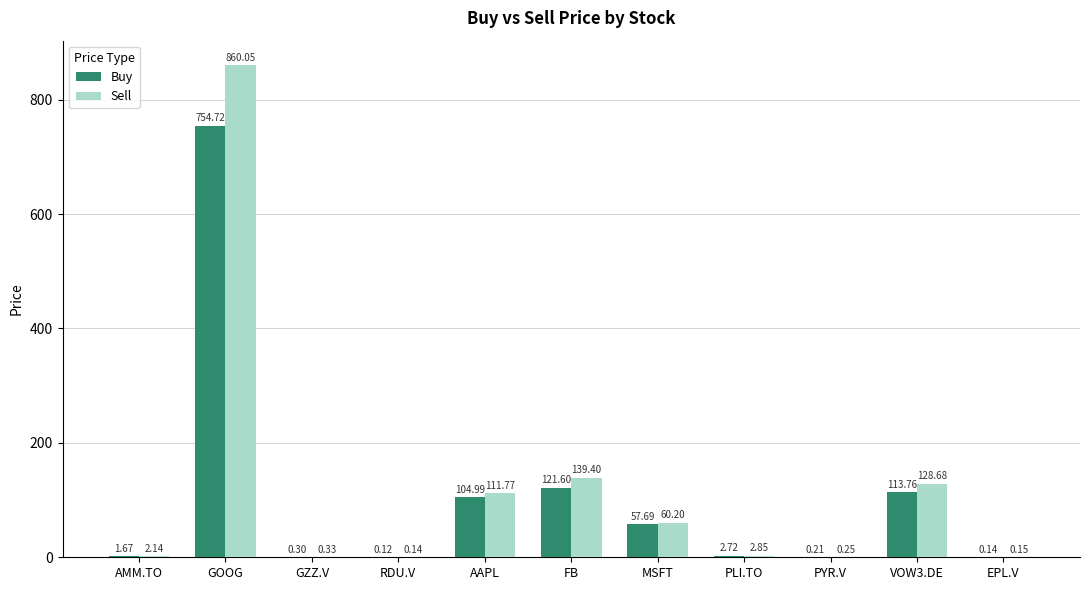

Where is Sell nearest to the value 430?

FB